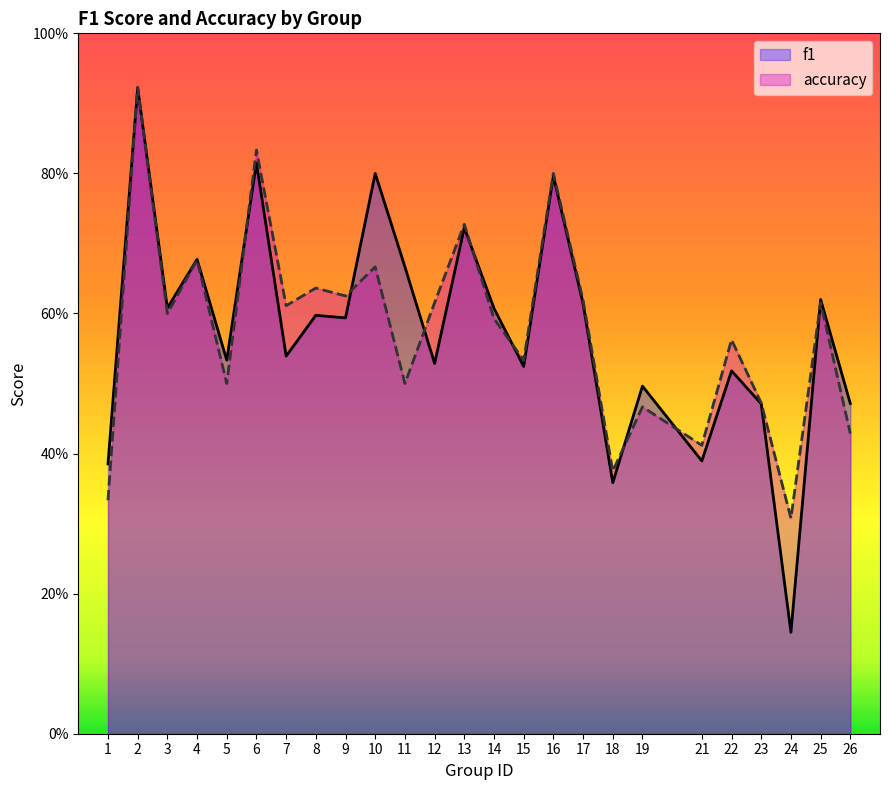

Is it true that accuracy equals 0.3 at 4?

False